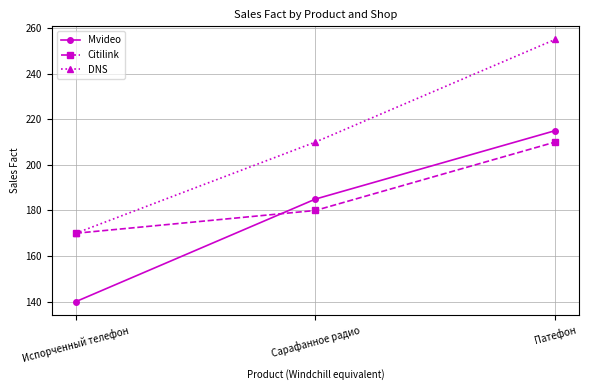

Between Испорченный телефон and Патефон, which series saw the biggest shift?

DNS